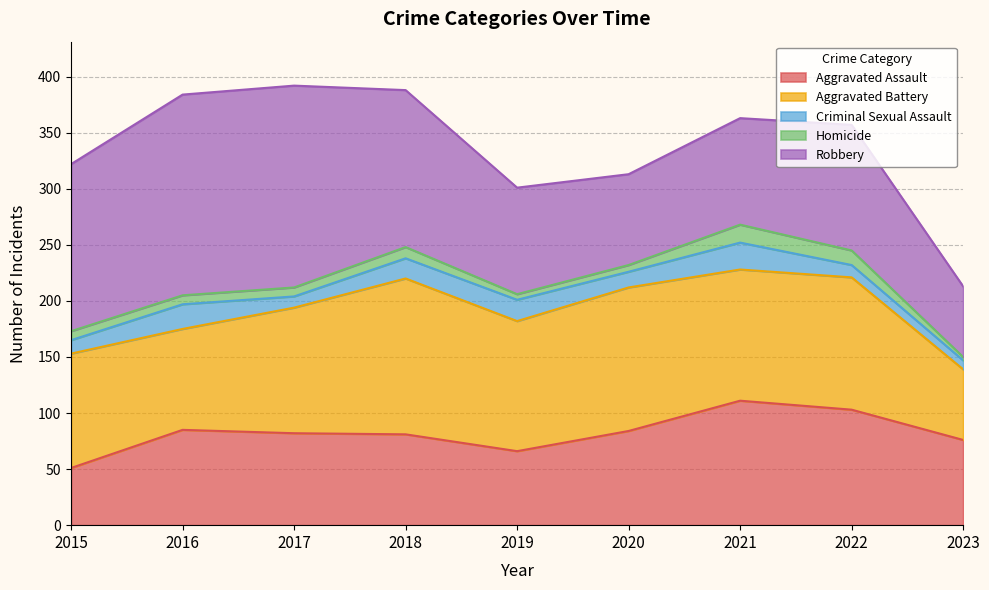

List the labels in order of Criminal Sexual Assault value, smallest first.

2023, 2017, 2022, 2015, 2020, 2018, 2019, 2016, 2021